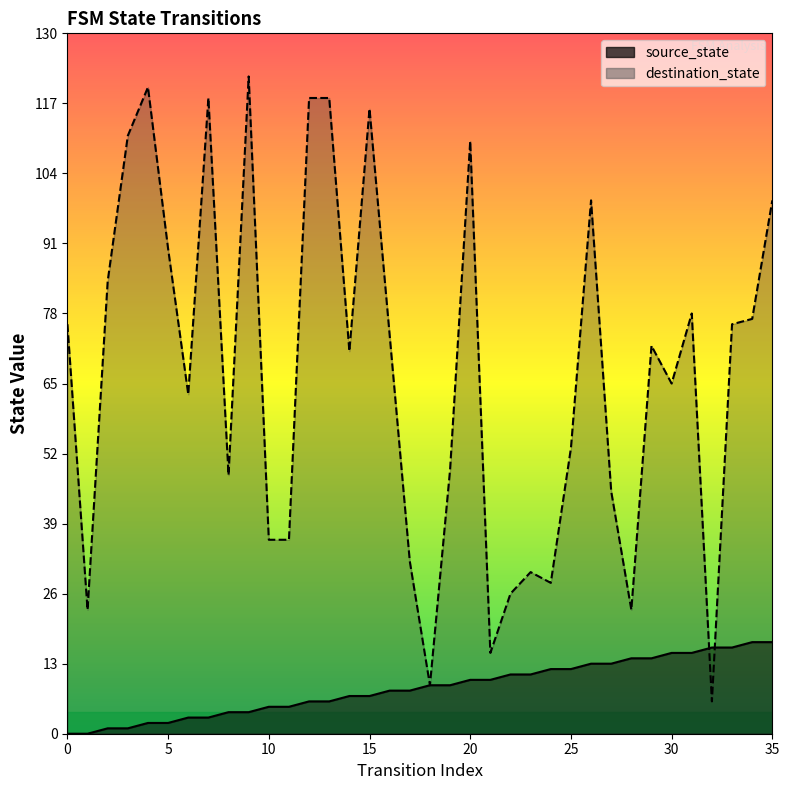

True or false: source_state has a value of 28 at 32.

False